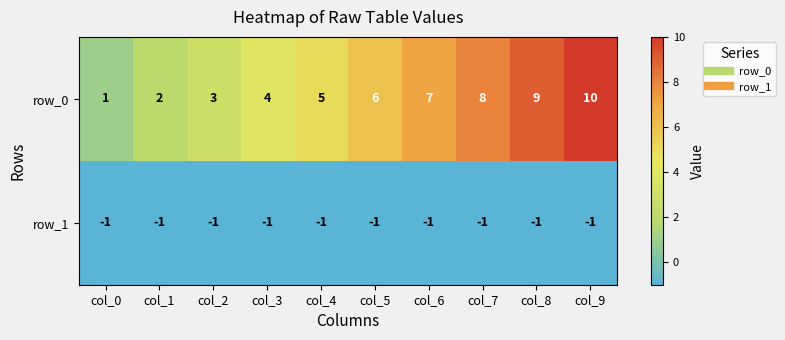

At which label does row_0 reach its peak?

col_9